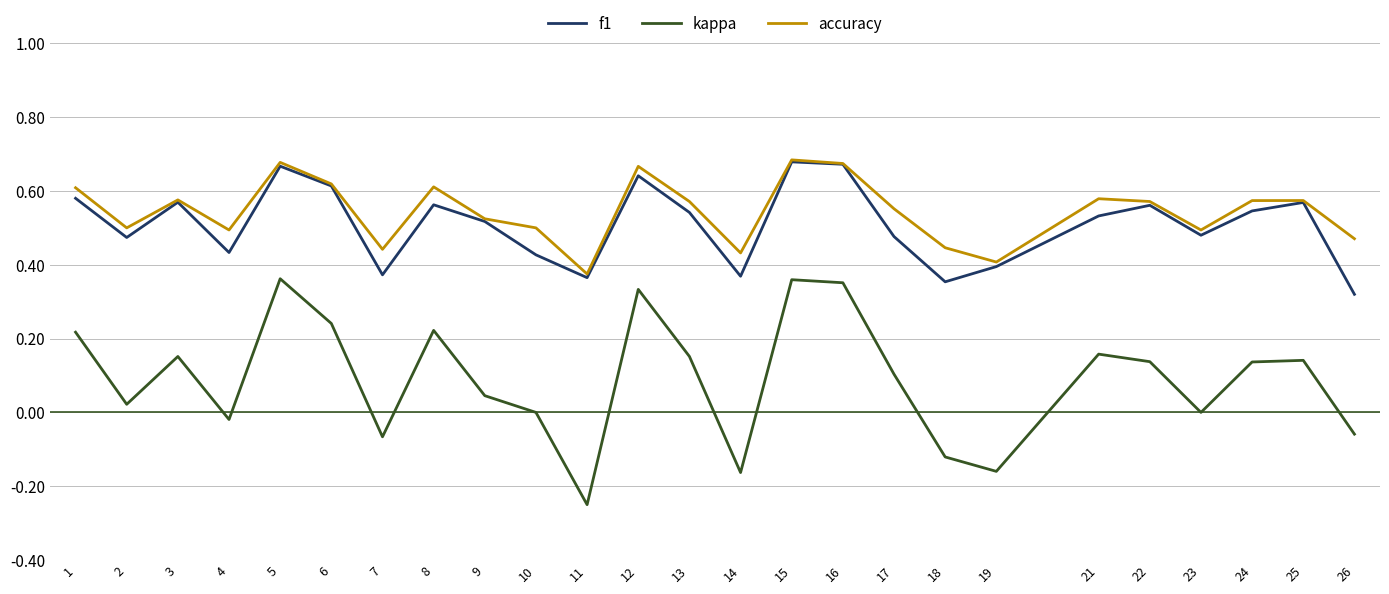

Is it true that f1 equals 0.4 at 10?

True